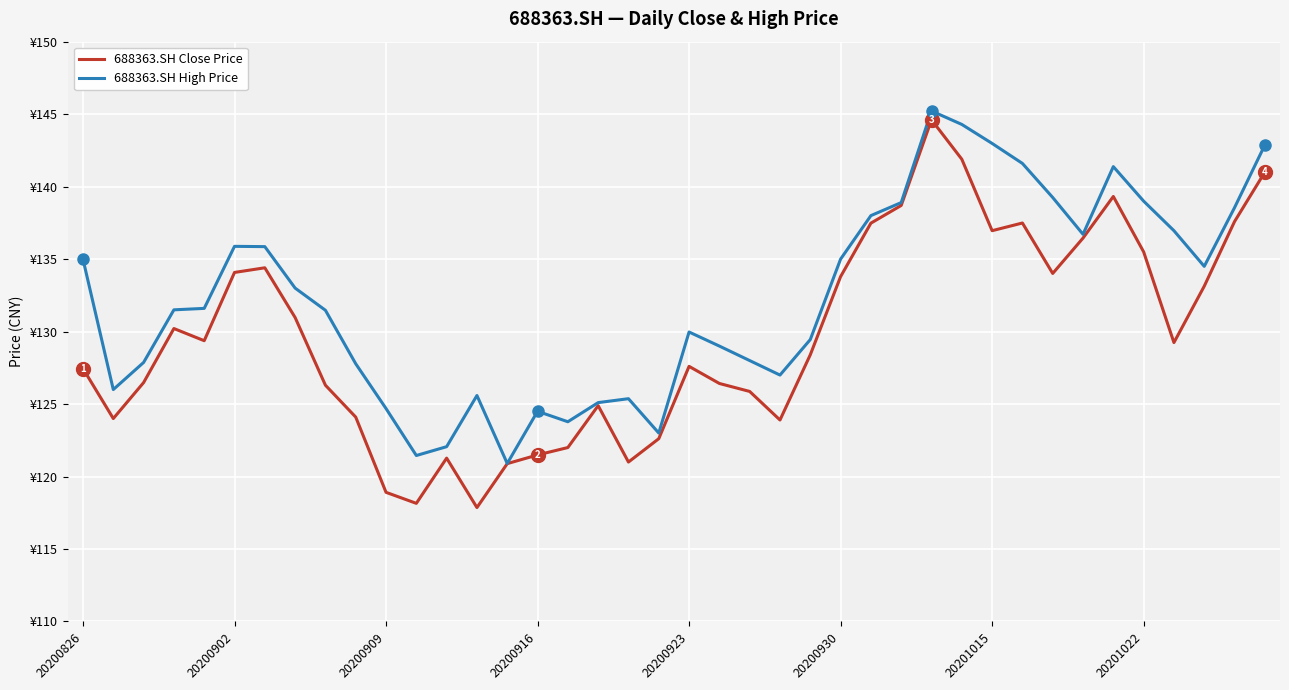

List the series in order of their peak value, lowest first.

688363.SH Close Price, 688363.SH High Price